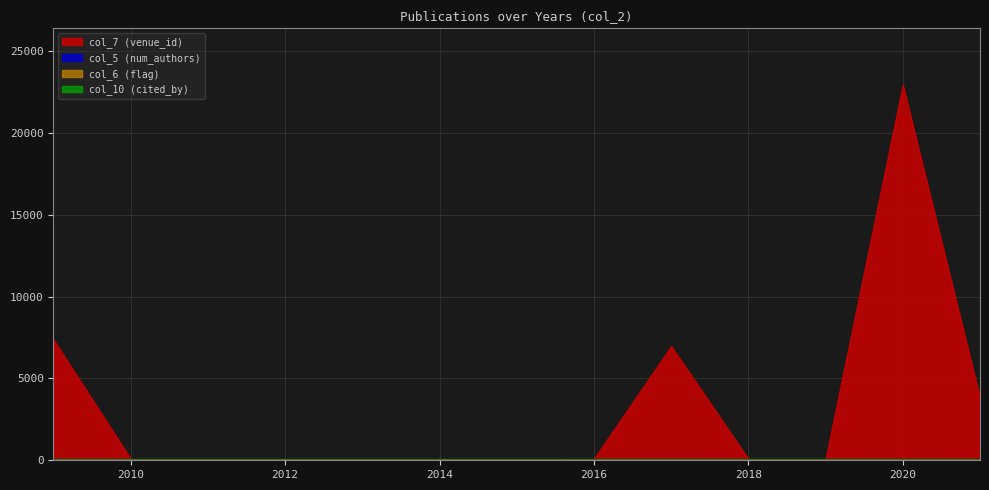

At which category does the chart reach its minimum across all series?

2009